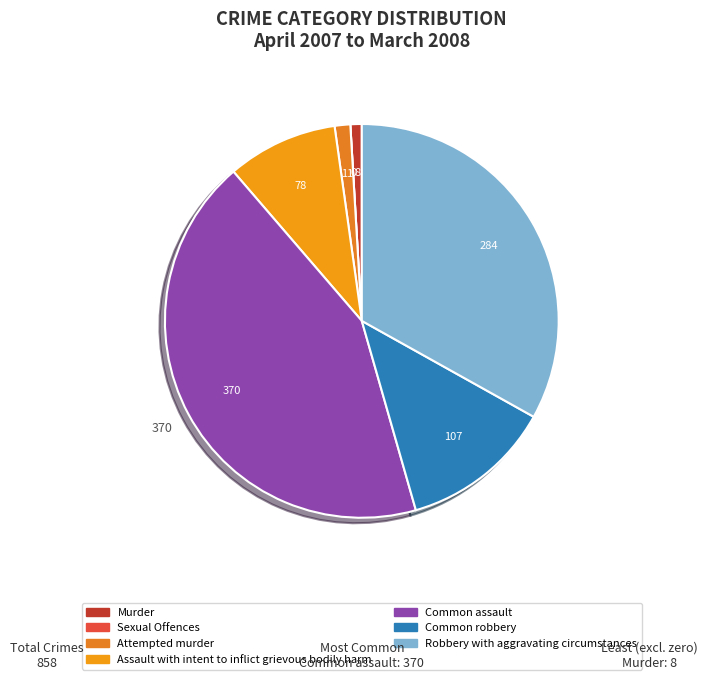

To the nearest percent, what is the combined percentage of Robbery with aggravating circumstances and Common assault?

76%